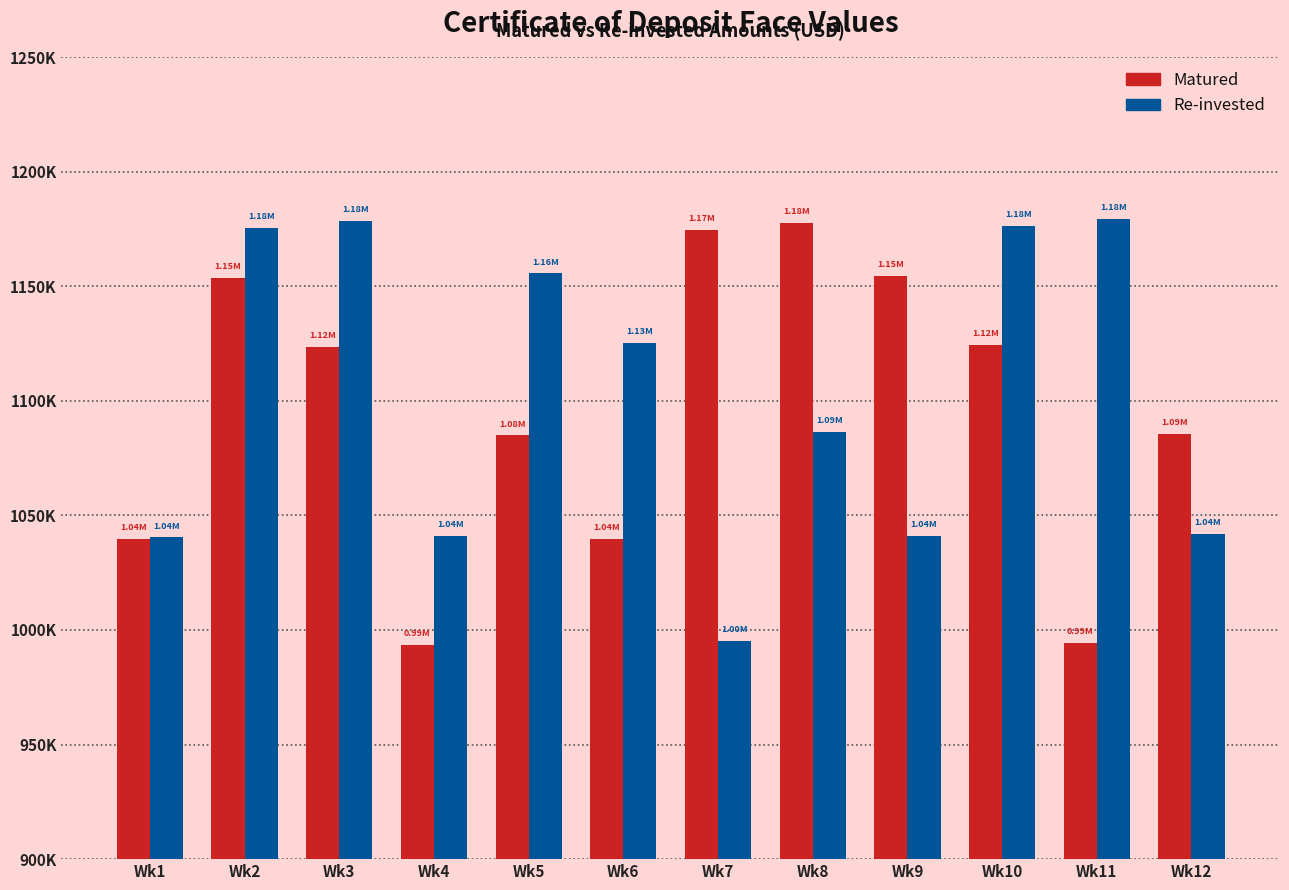

At Wk4, list the series in order from largest to smallest.

Re-invested, Matured